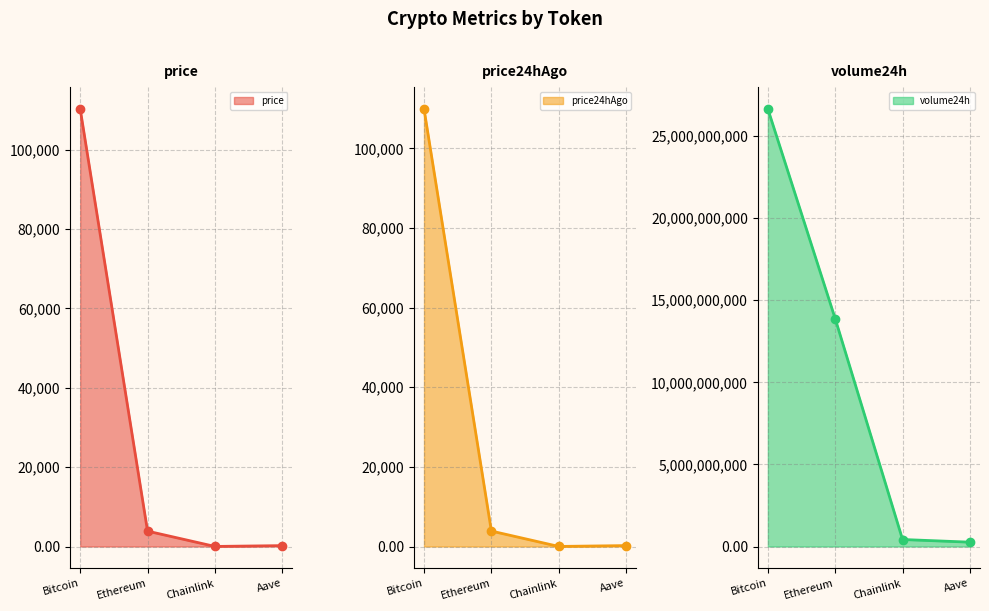

What is the difference between the second highest and minimum values in the price24hAgo series?

3868.4